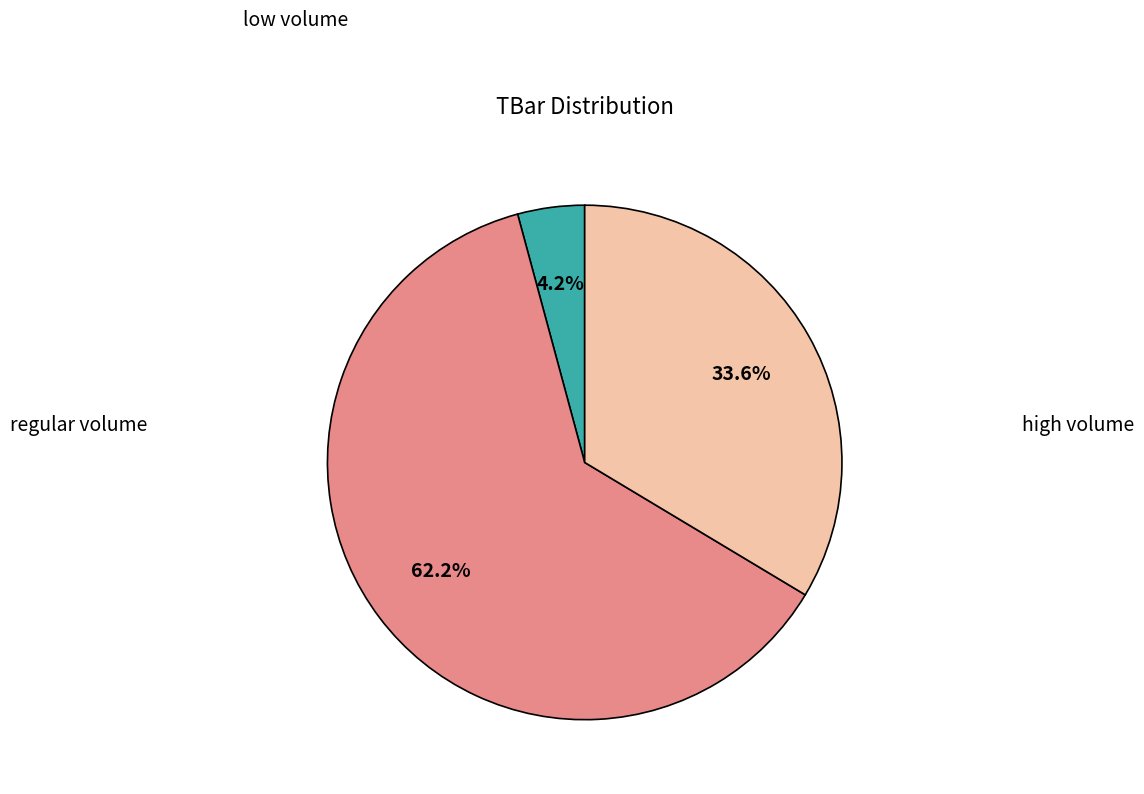

Does any single category account for the majority?

Yes